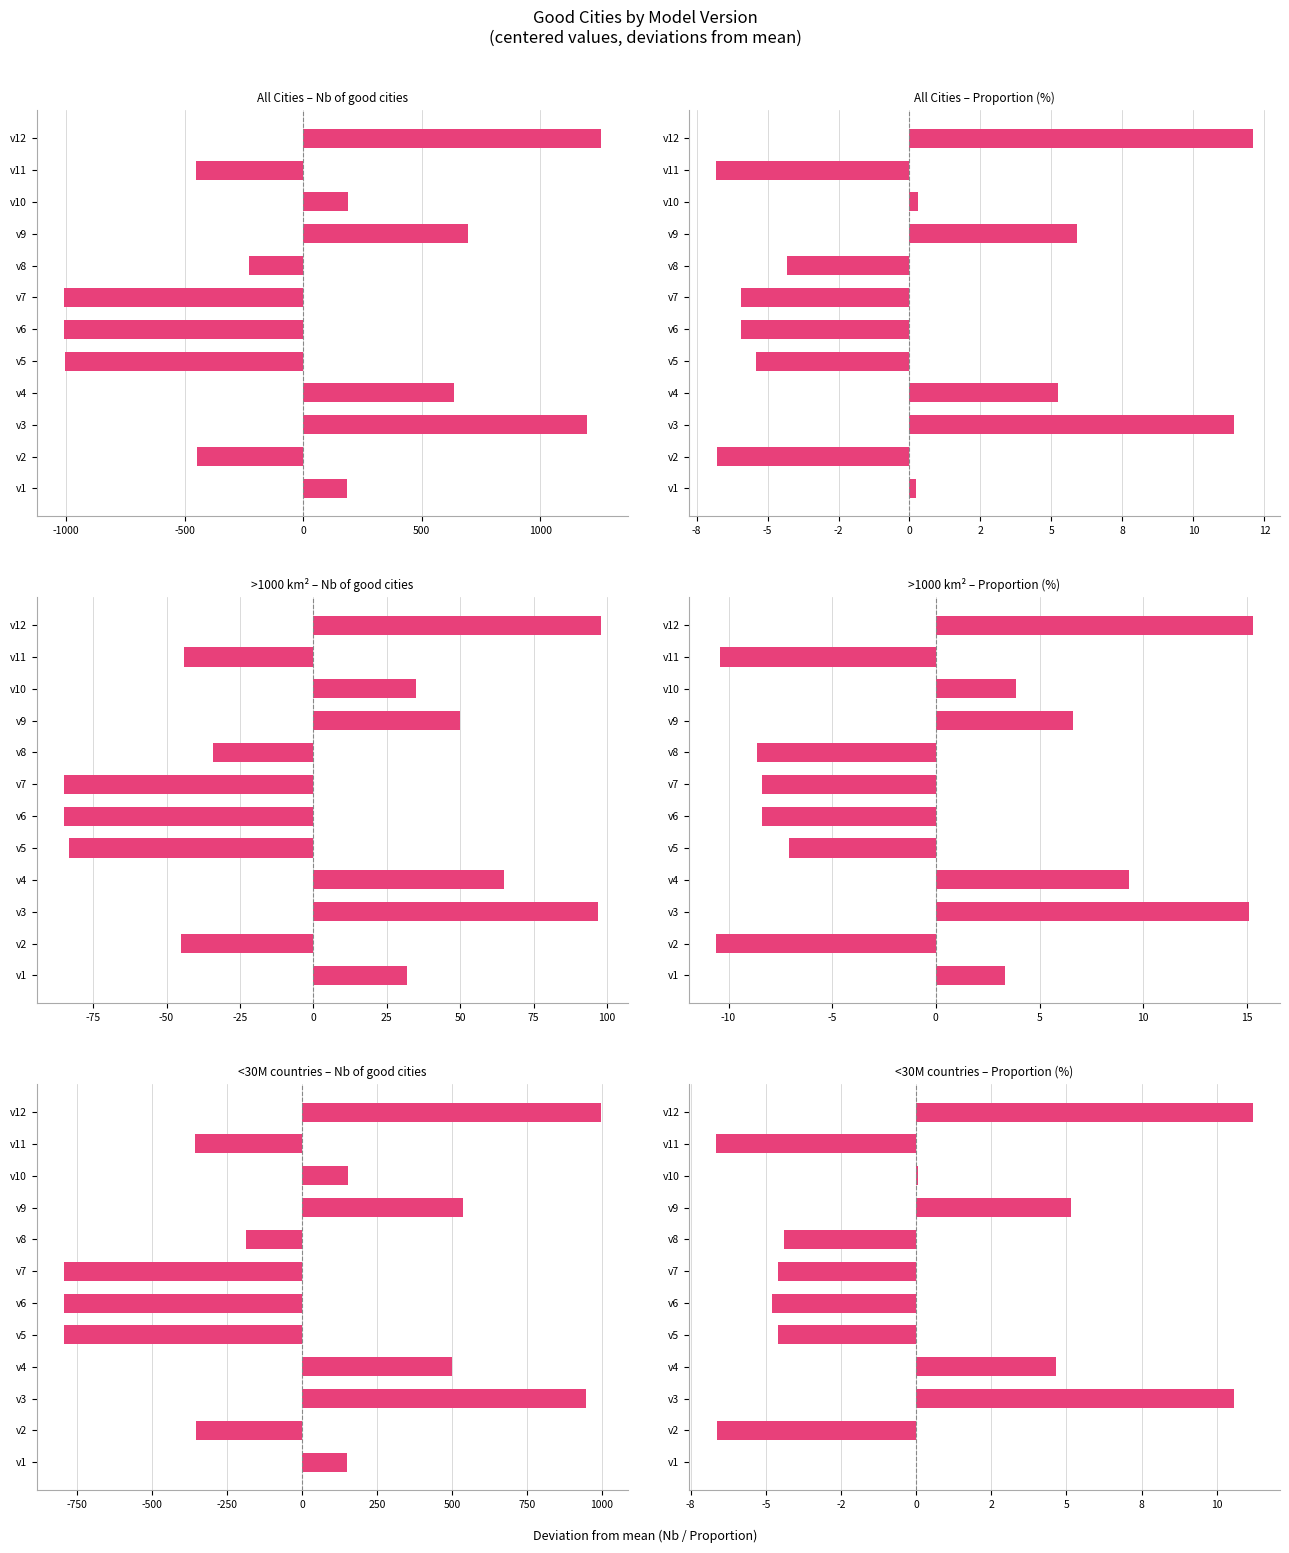

How many bars are there in each group?

6